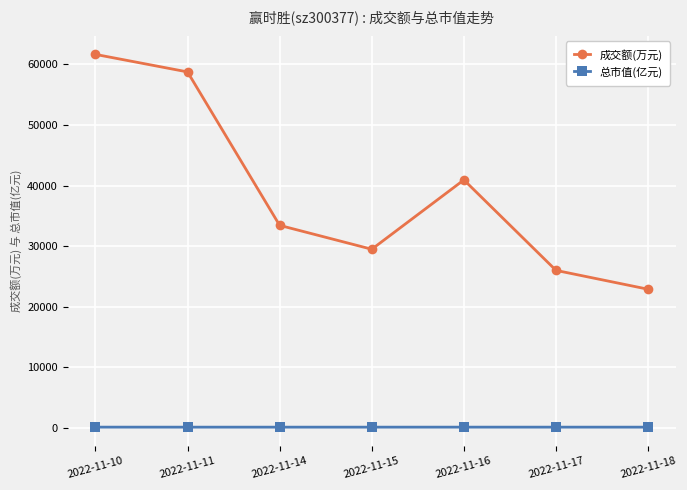

Which series has the largest range (max minus min)?

成交额(万元)